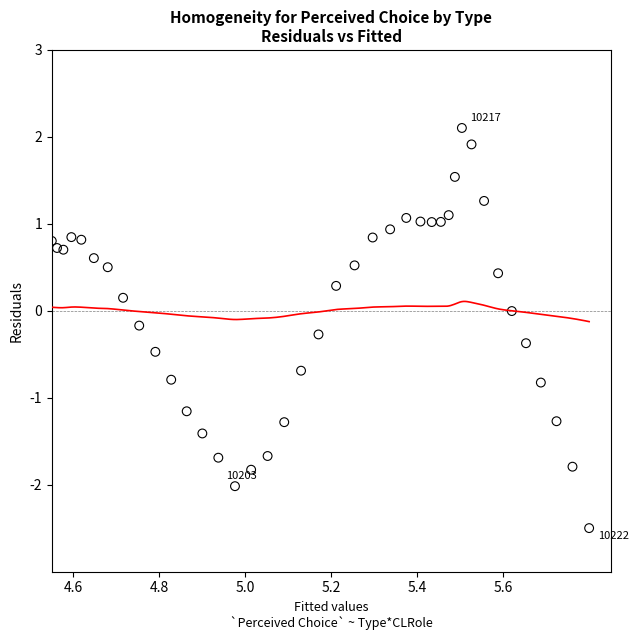

What is the range of X values (max minus min)?

1.2